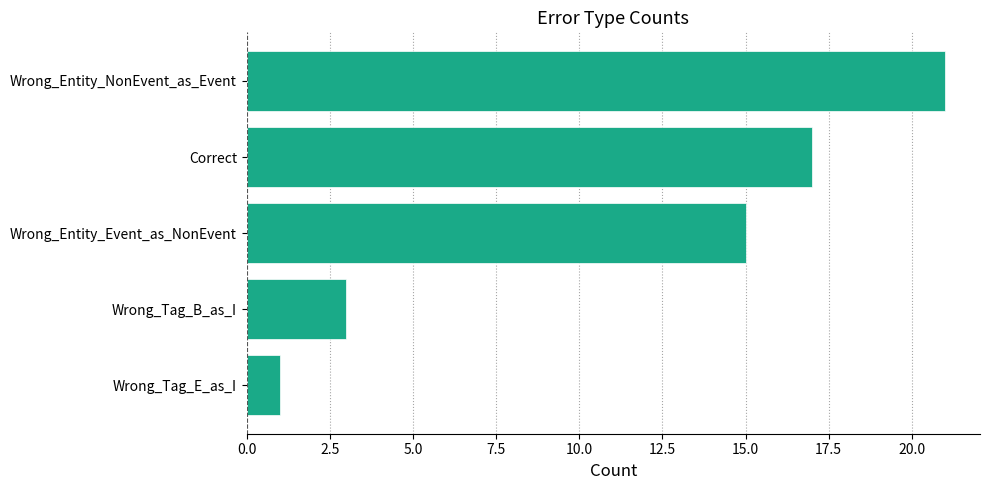

List the labels in order of value, largest first.

Wrong_Entity_NonEvent_as_Event, Correct, Wrong_Entity_Event_as_NonEvent, Wrong_Tag_B_as_I, Wrong_Tag_E_as_I